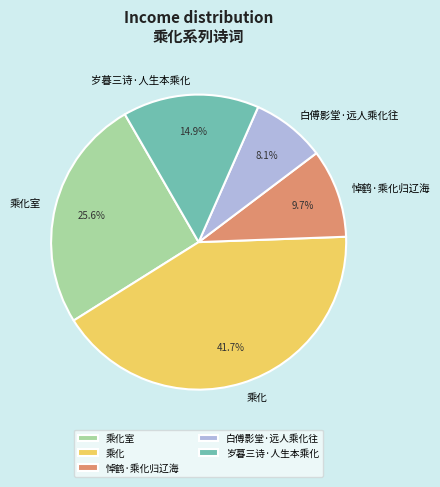

Does 悼鹤·乘化归辽海 represent more than half of the total?

No